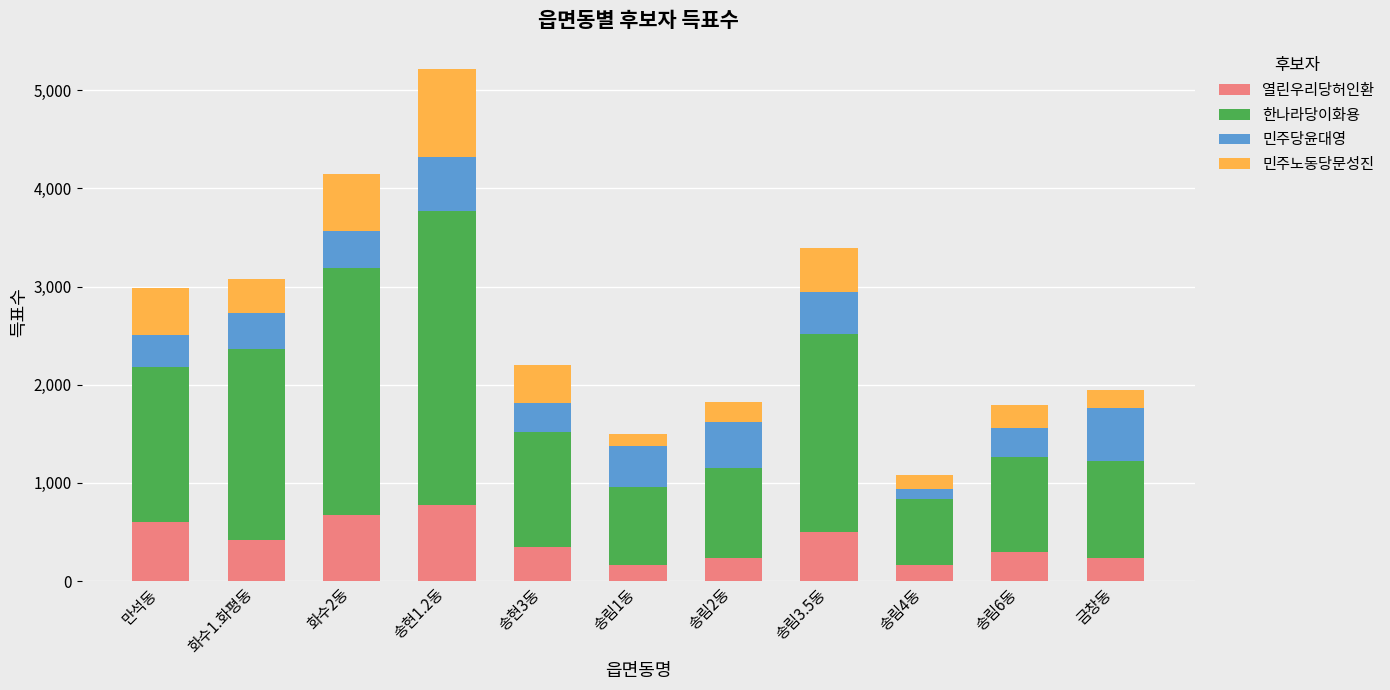

At which category is the sum across all series the highest?

송현1.2동